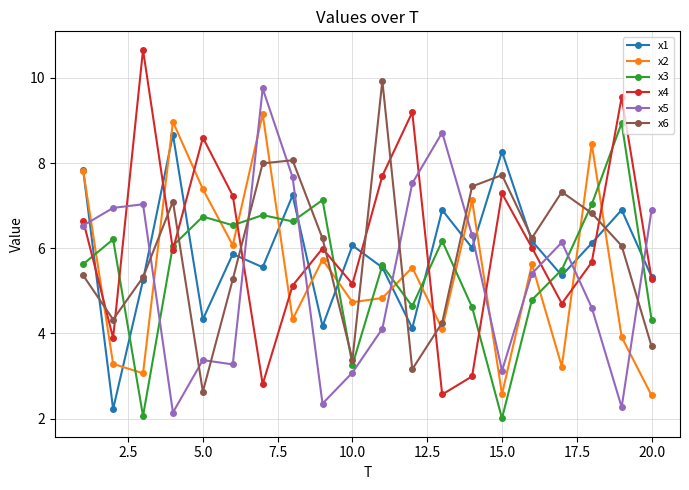

What is the smallest value displayed?

2.0